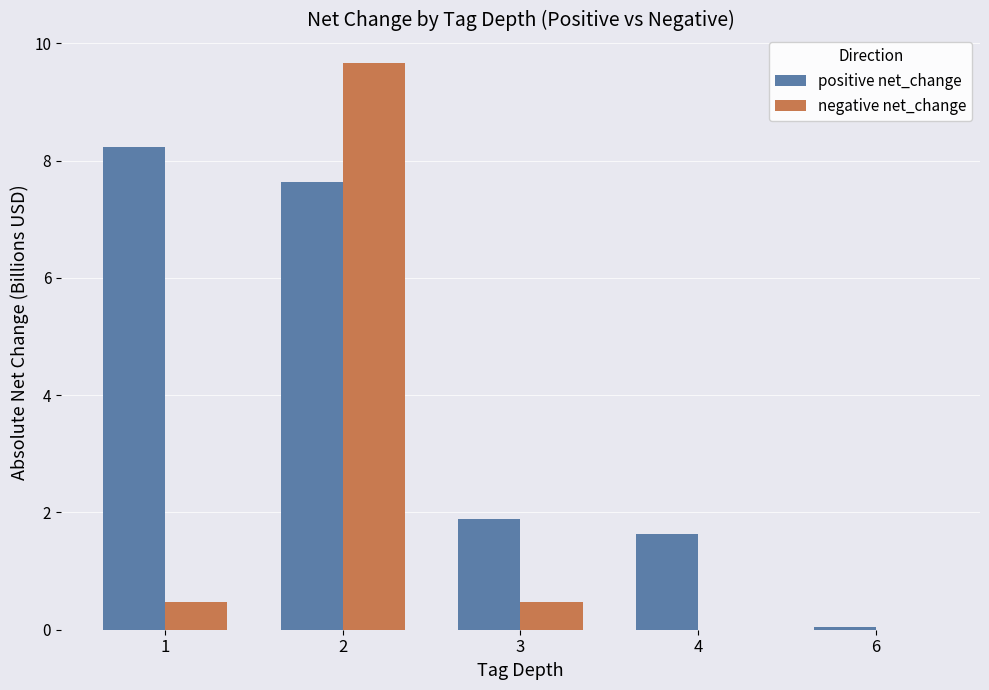

Read the positive net_change value at 4.

1.6